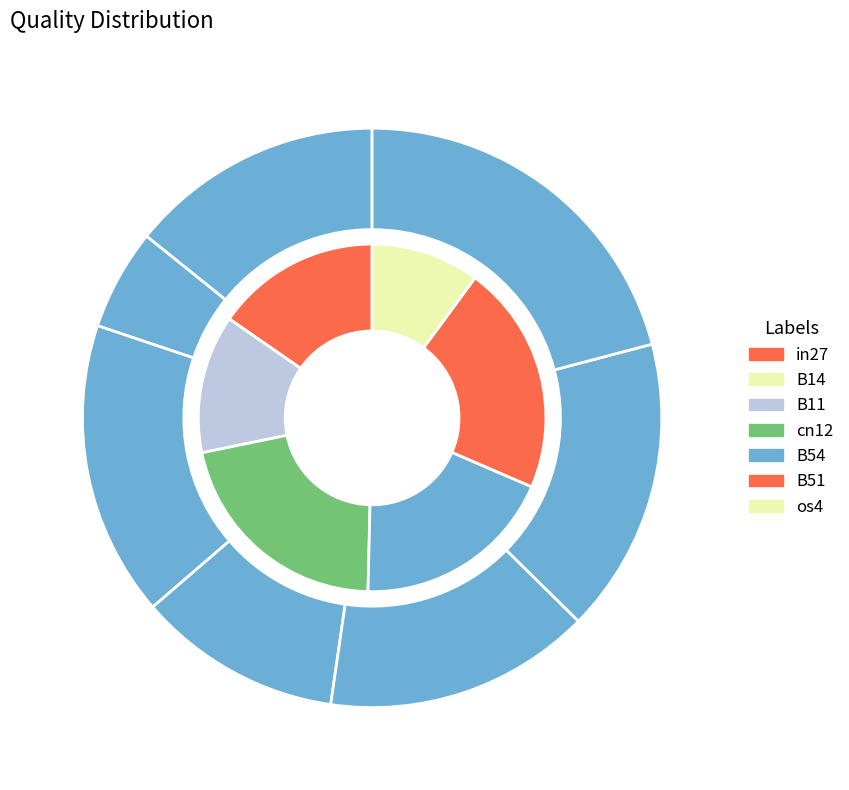

Does any single category account for the majority?

No